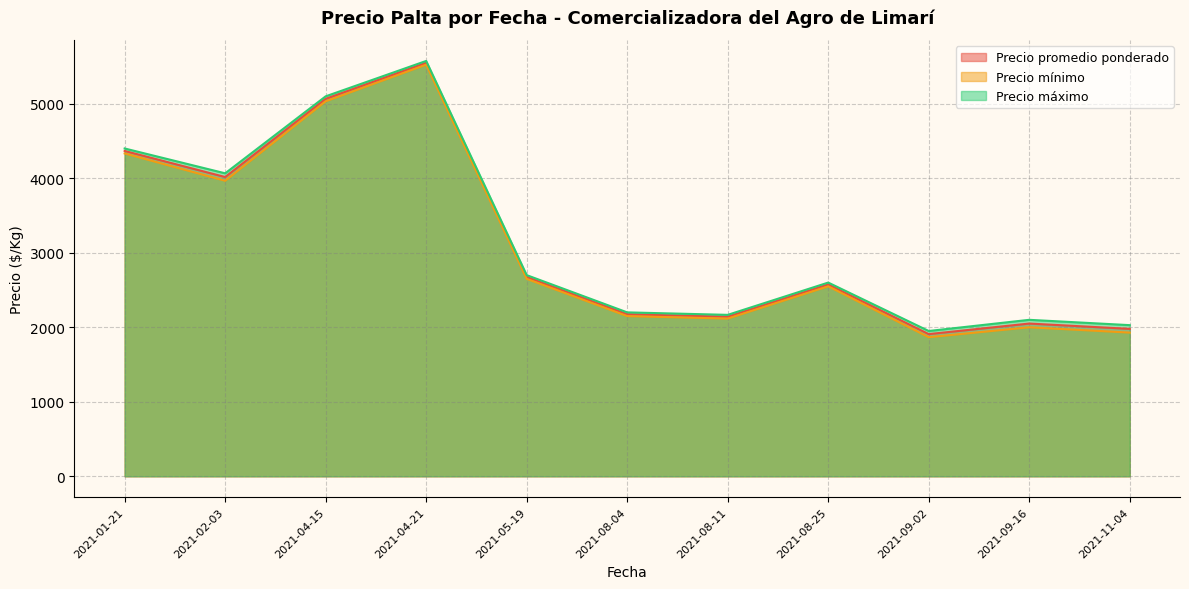

Which series has the largest total across all categories?

Precio máximo